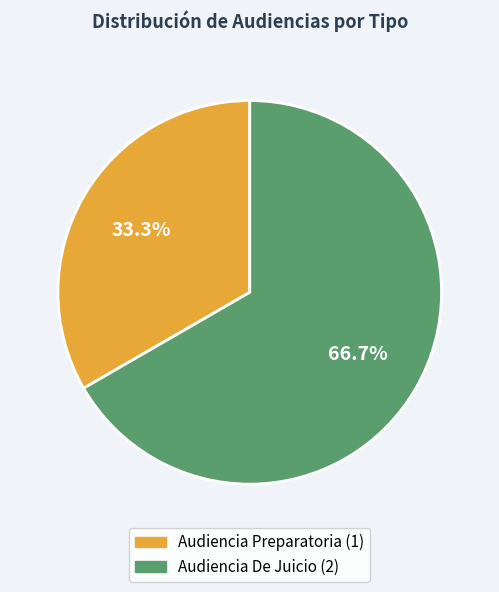

To the nearest percent, what percentage of the pie is Audiencia Preparatoria?

33%